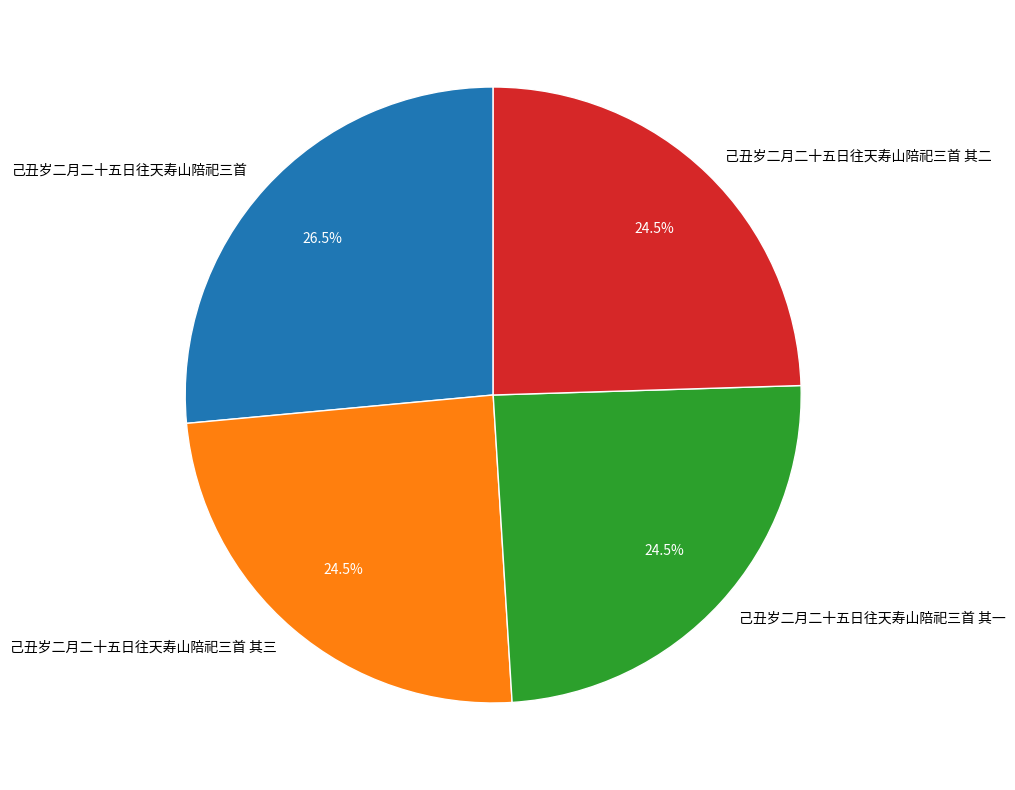

Does 己丑岁二月二十五日往天寿山陪祀三首 其一 account for over 50% of the chart?

No